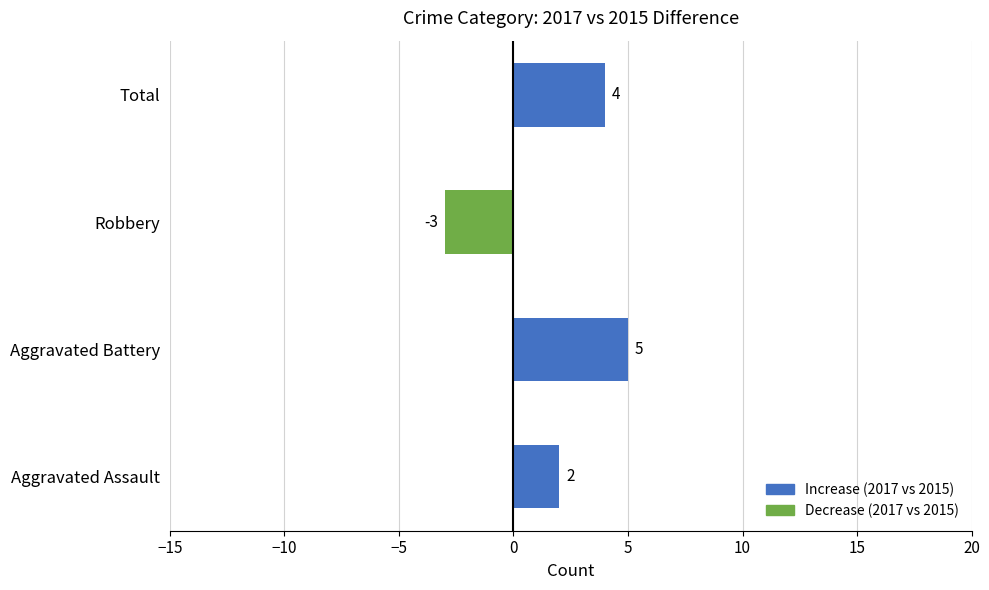

What is the smallest value displayed?

-3